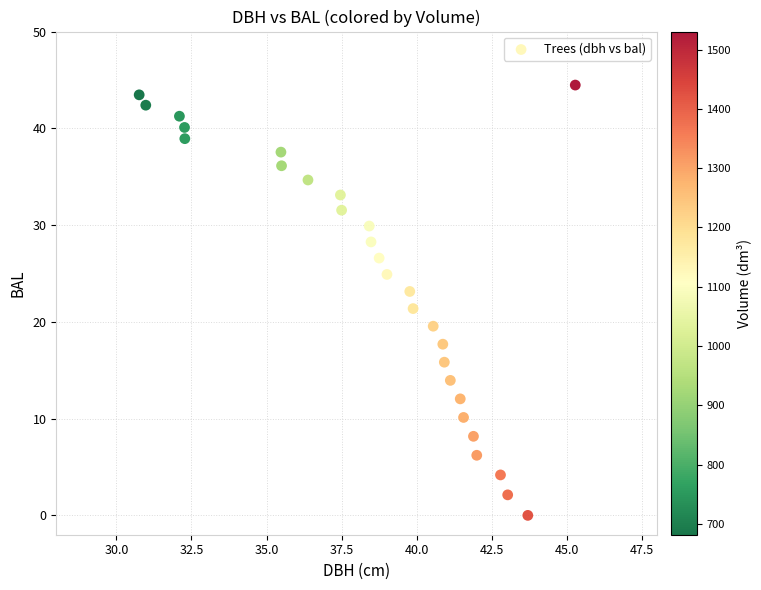

What is the range of X values (max minus min)?

14.5